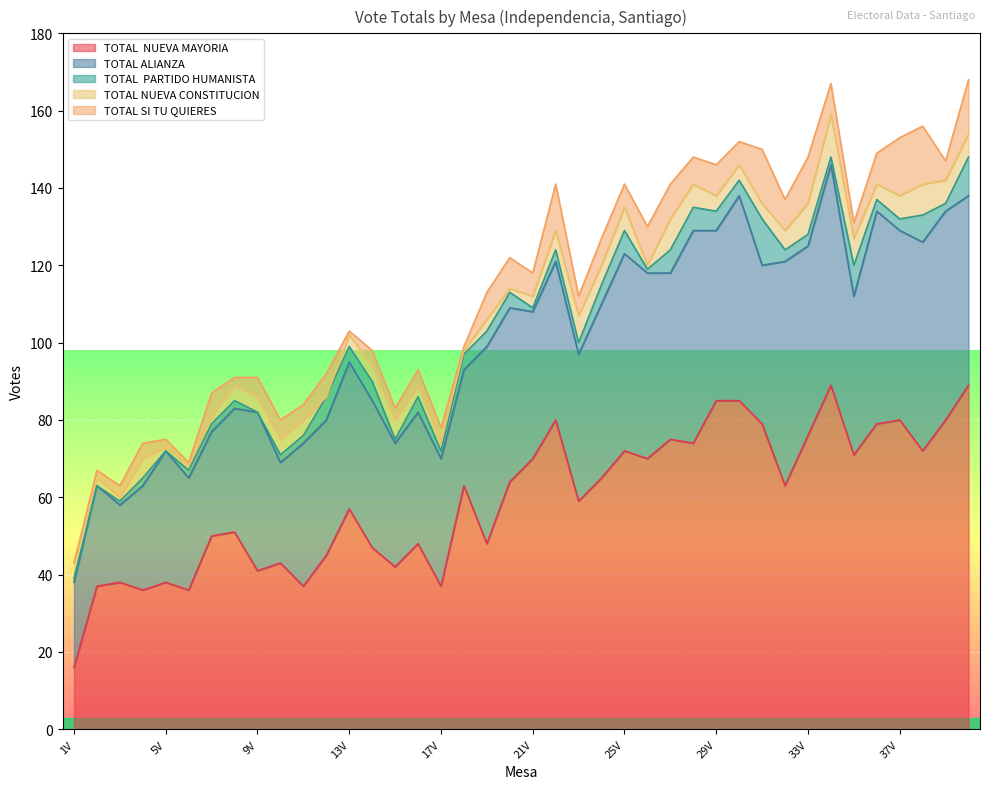

What position from the right is 7V?

34